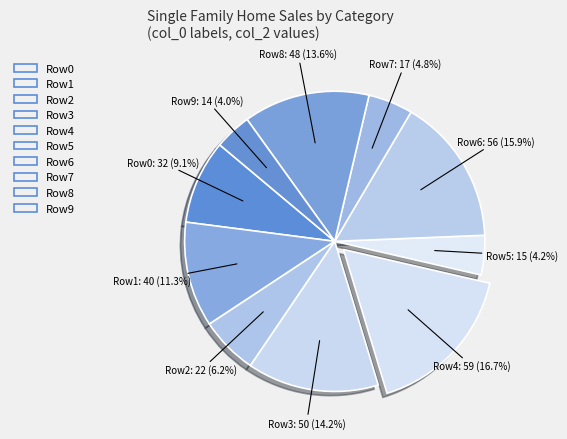

To the nearest percent, what is the difference between the largest and smallest slice percentages?

13%